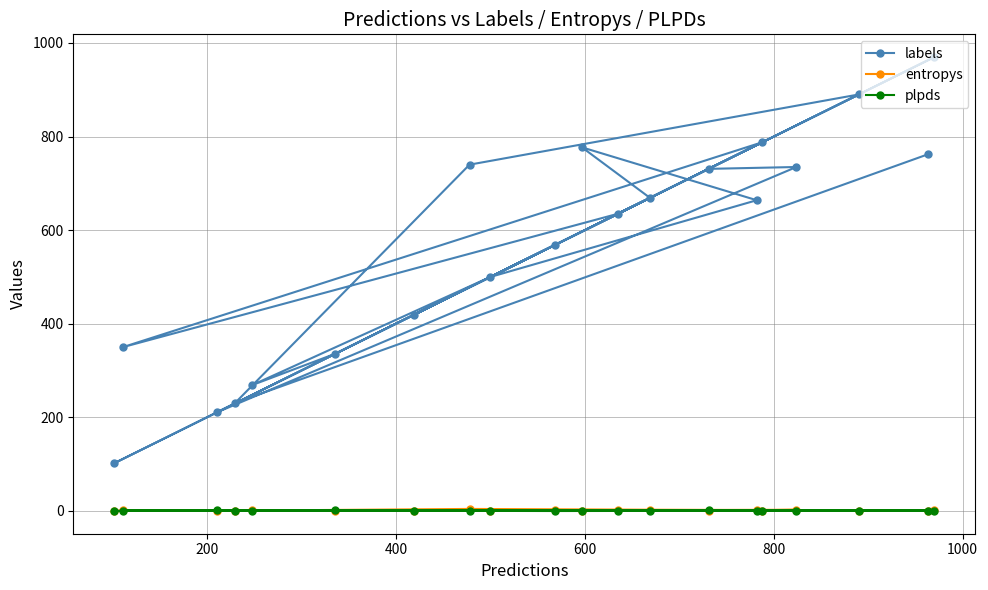

What is the average value of the plpds series?

0.6